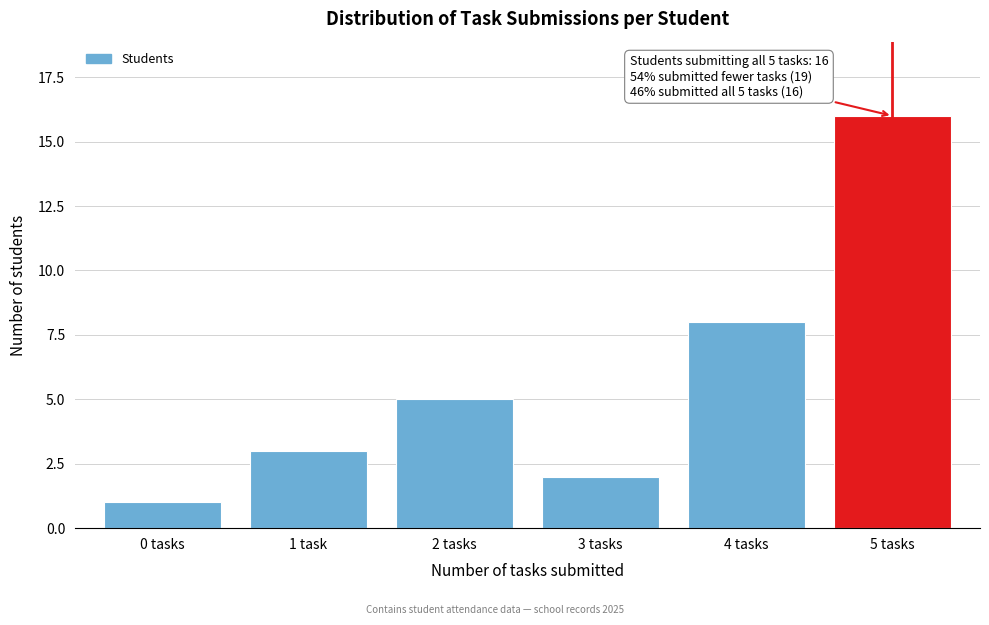

Reading right to left, what are all the values shown in this chart?

16	8	2	5	3	1